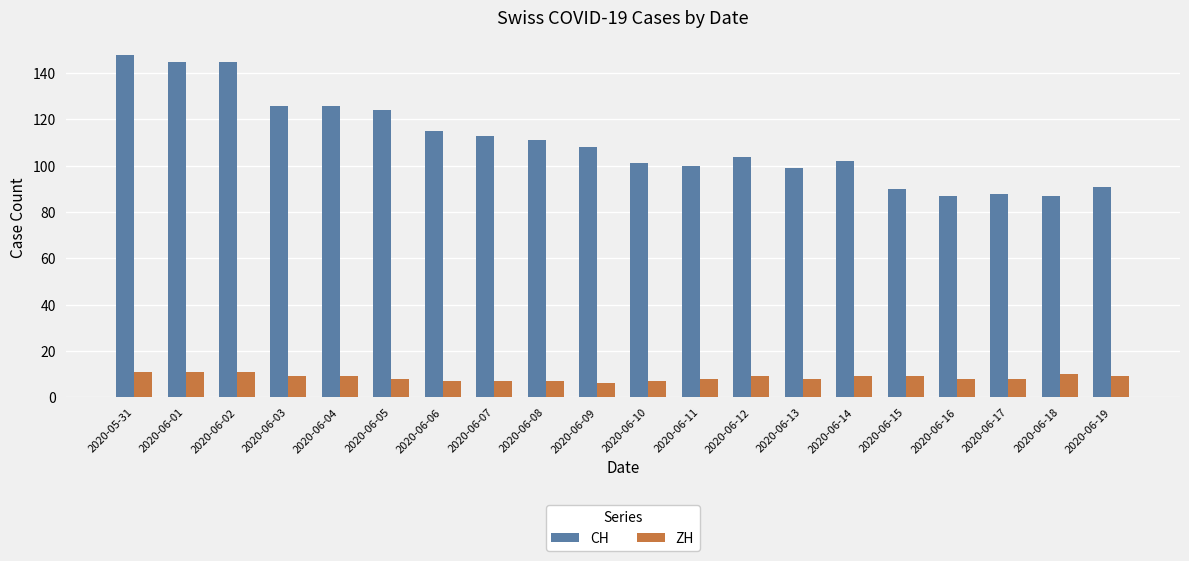

Reading left to right, extract all data points from this chart.

CH: 2020-05-31=148	2020-06-01=145	2020-06-02=145	2020-06-03=126	2020-06-04=126	2020-06-05=124	2020-06-06=115	2020-06-07=113	2020-06-08=111	2020-06-09=108	2020-06-10=101	2020-06-11=100	2020-06-12=104	2020-06-13=99	2020-06-14=102	2020-06-15=90	2020-06-16=87	2020-06-17=88	2020-06-18=87	2020-06-19=91
ZH: 2020-05-31=11	2020-06-01=11	2020-06-02=11	2020-06-03=9	2020-06-04=9	2020-06-05=8	2020-06-06=7	2020-06-07=7	2020-06-08=7	2020-06-09=6	2020-06-10=7	2020-06-11=8	2020-06-12=9	2020-06-13=8	2020-06-14=9	2020-06-15=9	2020-06-16=8	2020-06-17=8	2020-06-18=10	2020-06-19=9